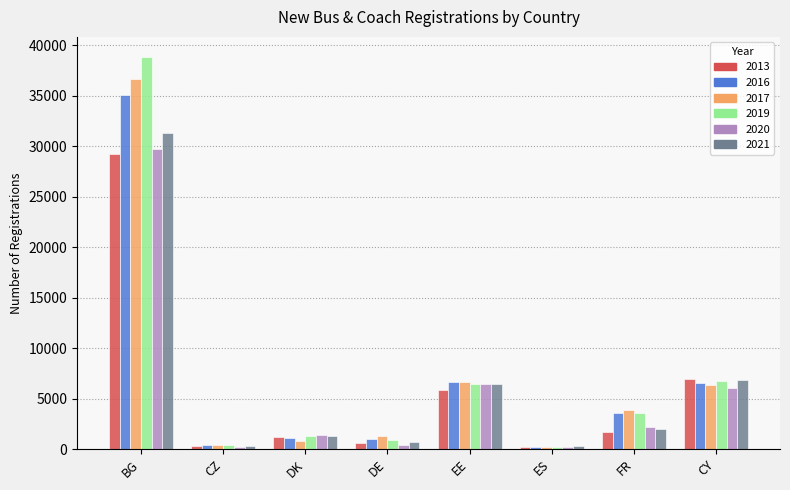

True or false: 2013 has a value of 5824 at EE.

True